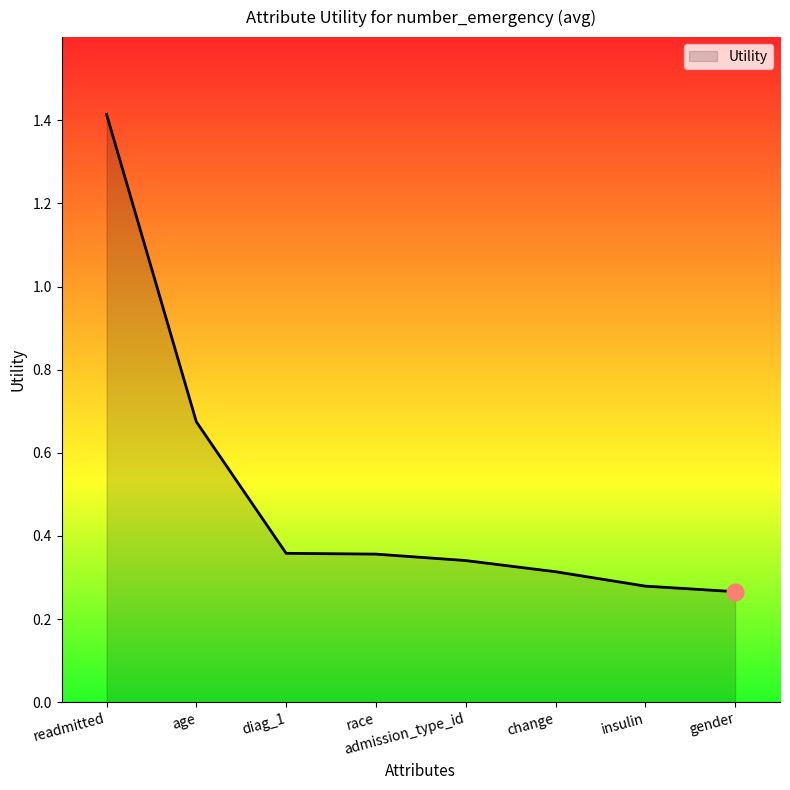

How many lines are shown in the chart?

1